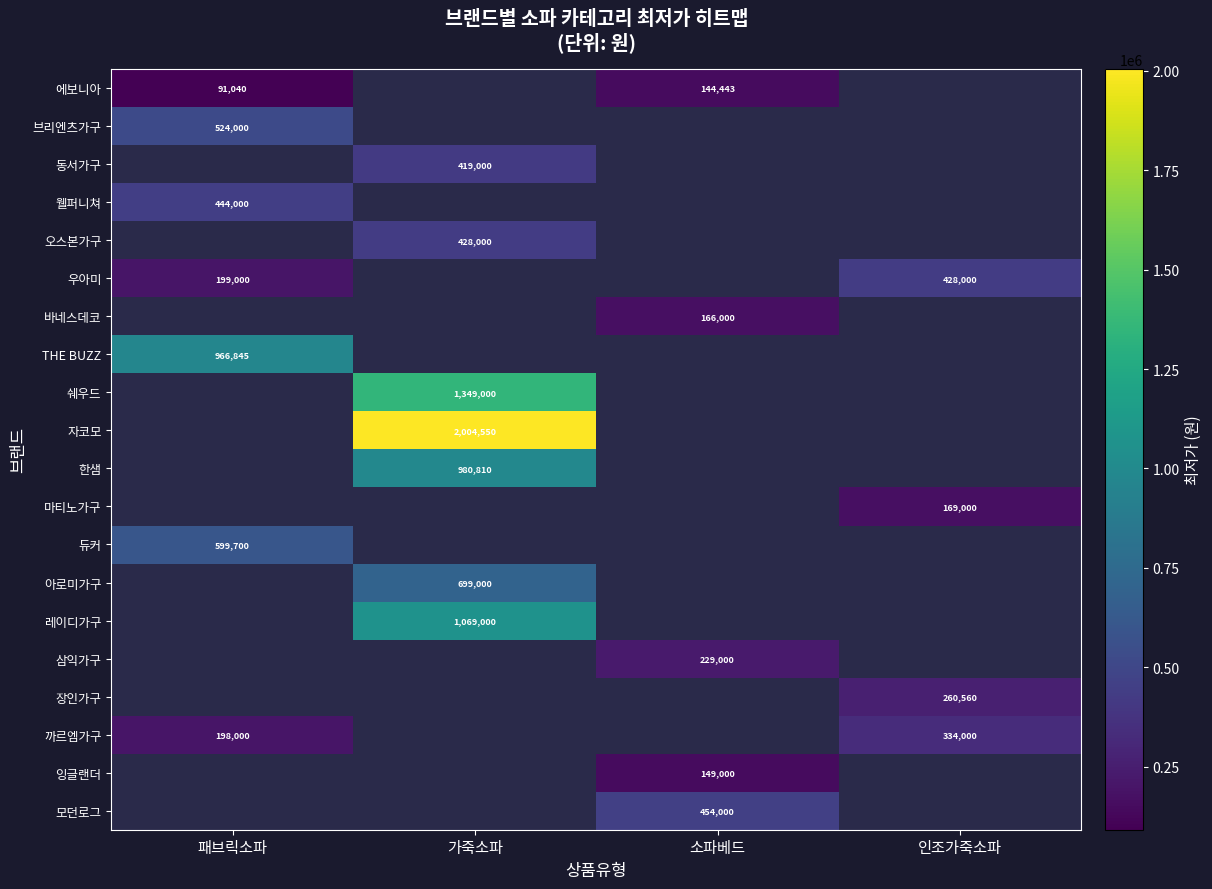

The 에보니아 series shows 202481 at 소파베드. True or false?

False